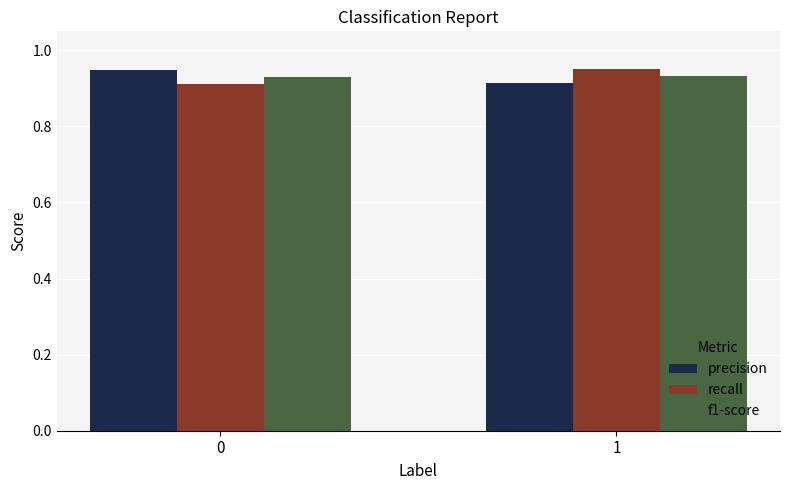

What is the sum of all f1-score values?

1.9